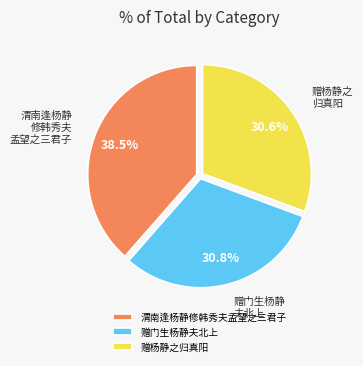

Which category has the biggest portion of the pie?

渭南逢杨静修韩秀夫孟望之三君子